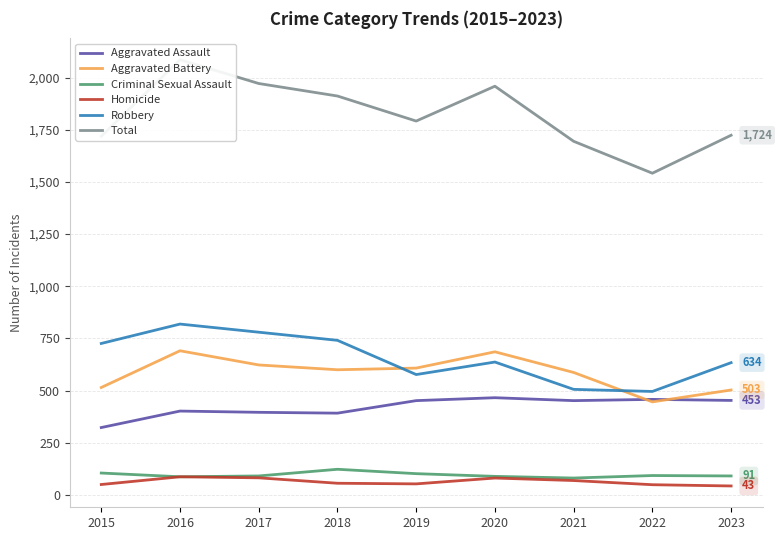

True or false: Criminal Sexual Assault and Aggravated Assault cross at least once.

False